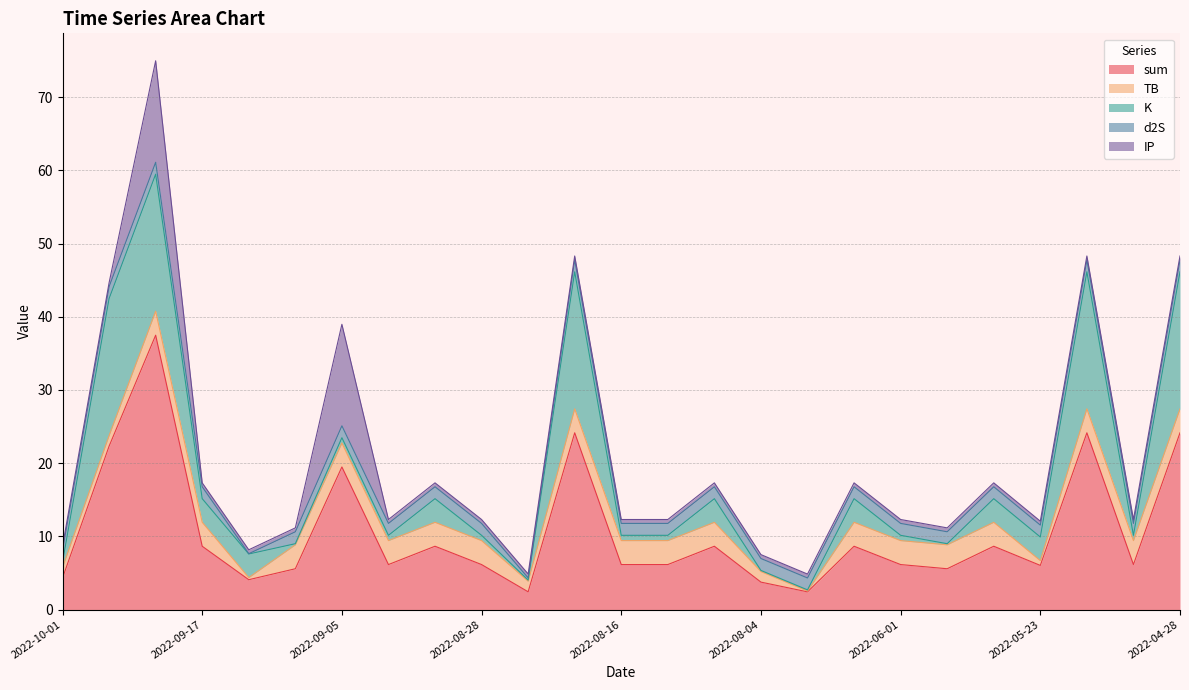

What is the label of the 3rd point from the left?

2022-09-23